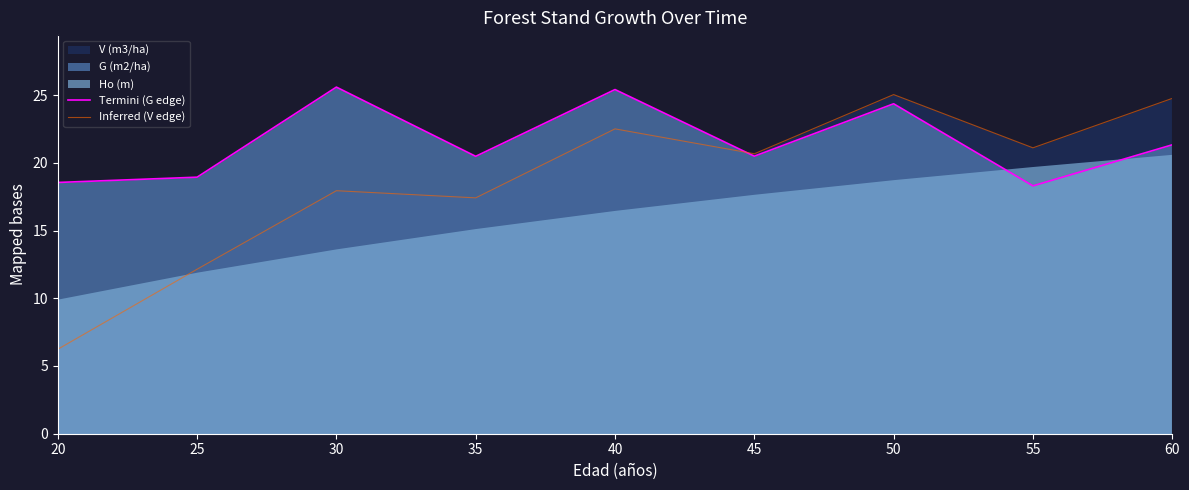

At which category is the sum across all series the highest?

50